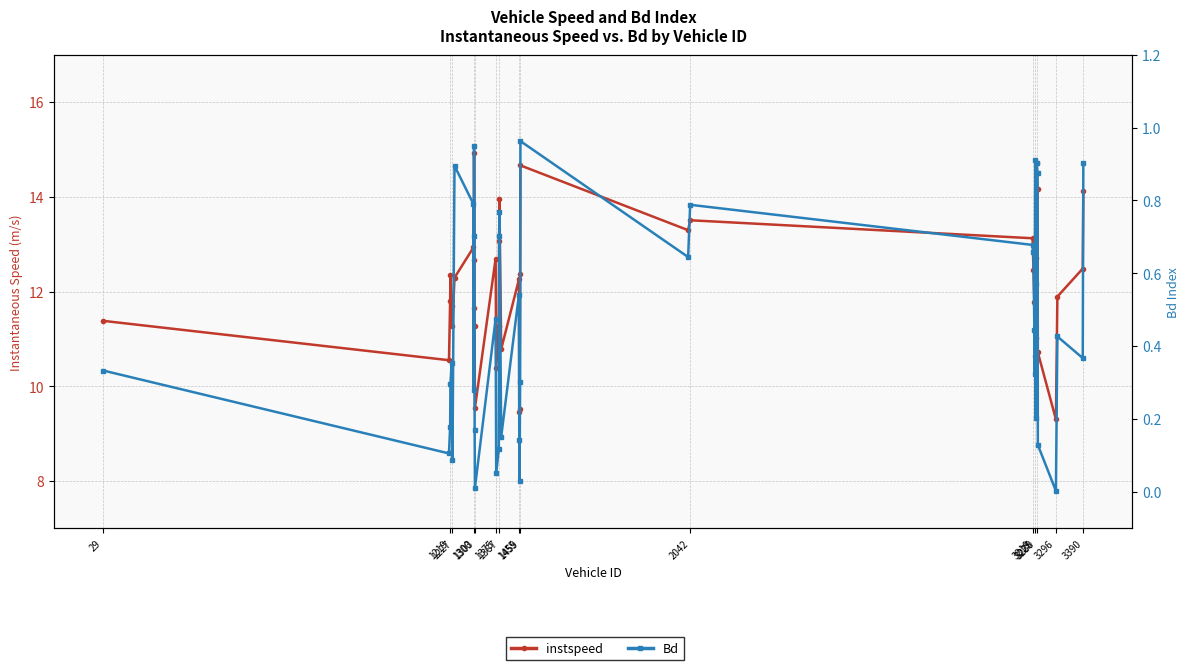

True or false: Bd has a value of 0.0 at 1303.

False